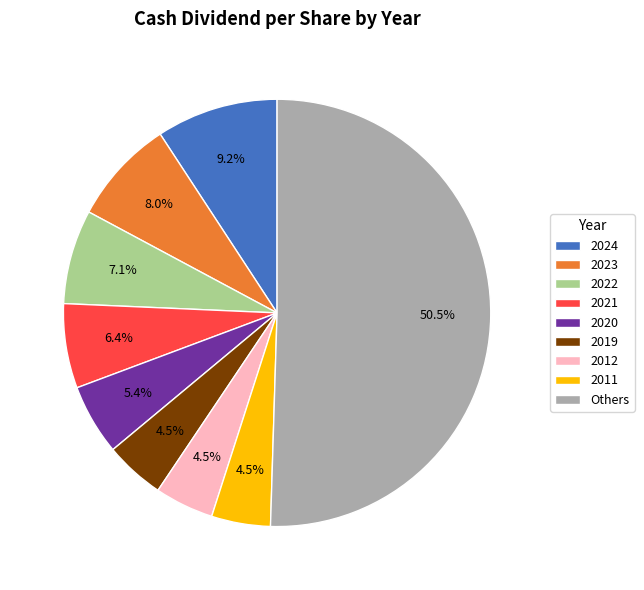

Combined, do 2019 and 2024 account for over 50%?

No